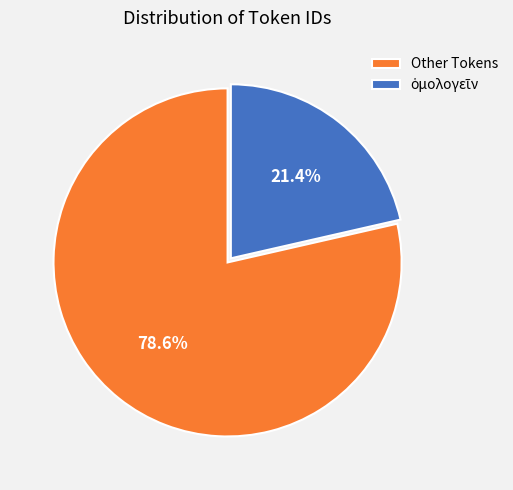

How much of the chart is everything except Other Tokens?

21.4%